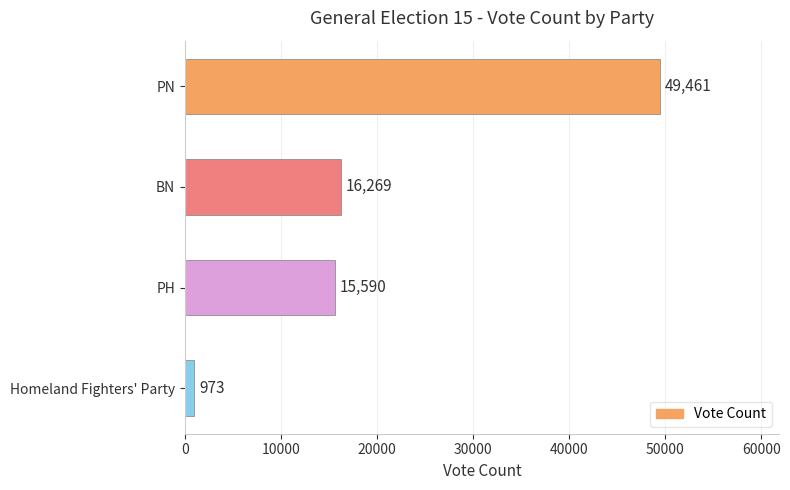

What is the change in value from PN to PH?

-33871